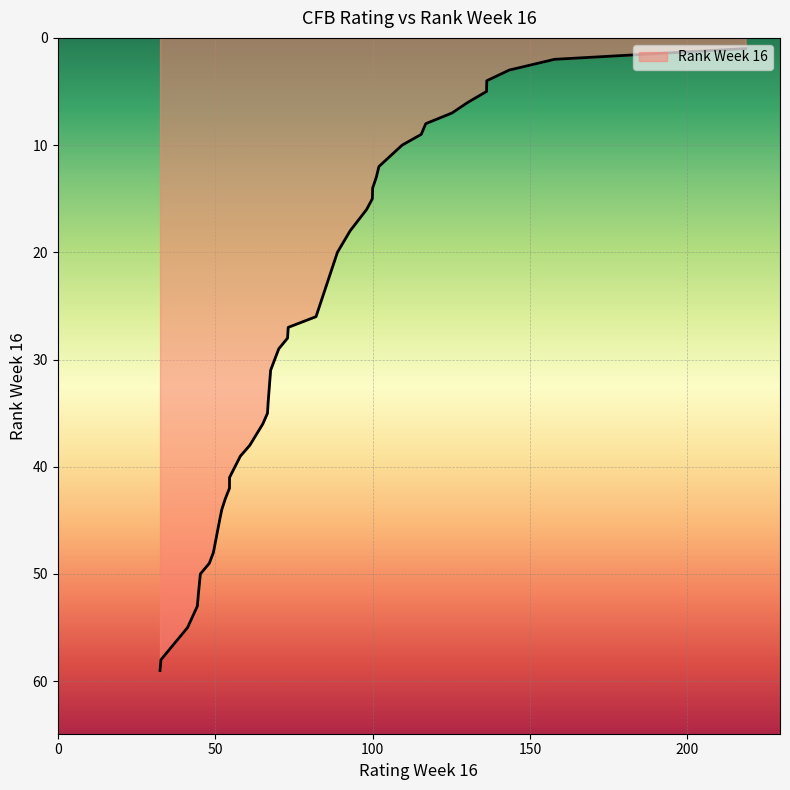

What is the difference between the maximum and minimum values?

58